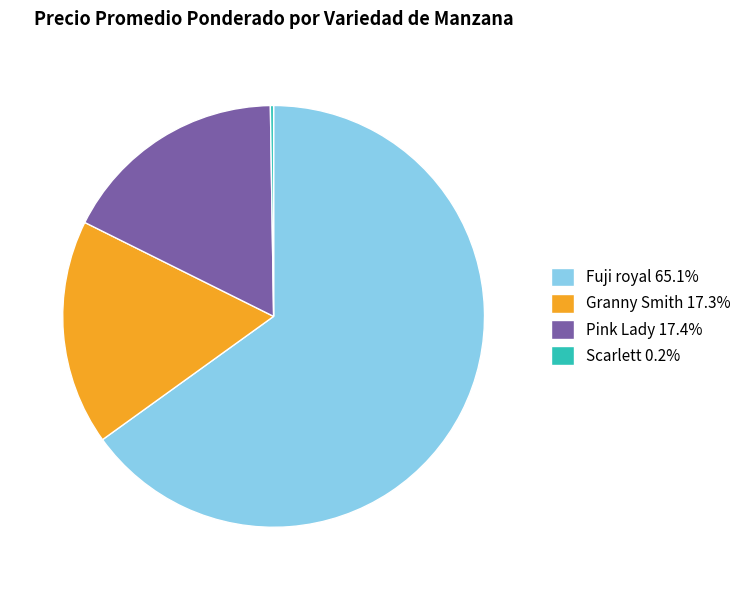

Is there a majority slice in this chart?

Yes